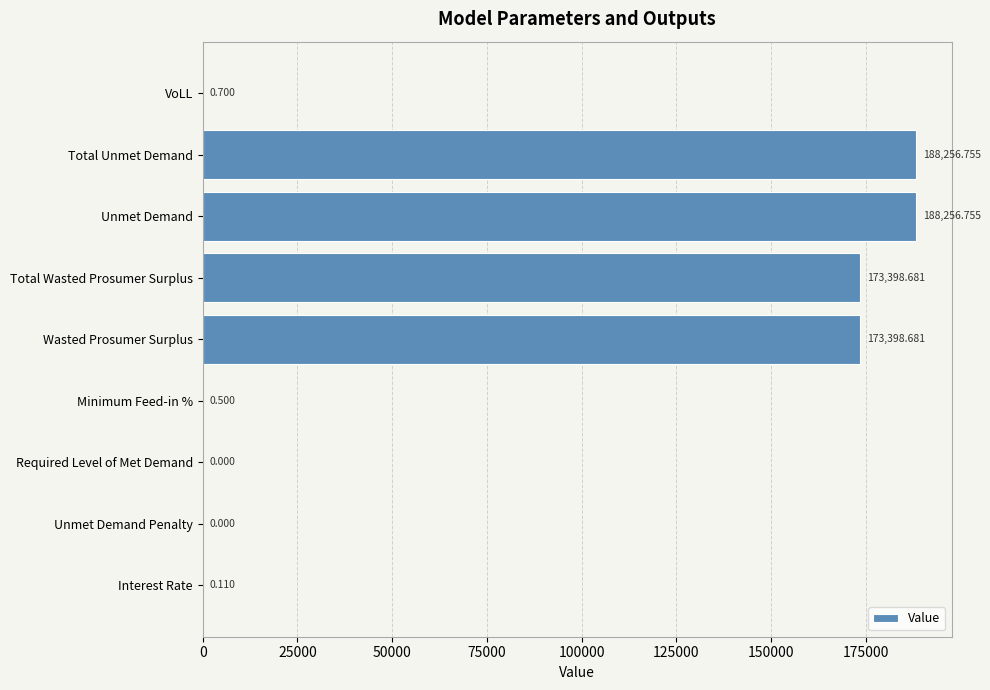

Between Unmet Demand and Interest Rate, which is larger?

Unmet Demand